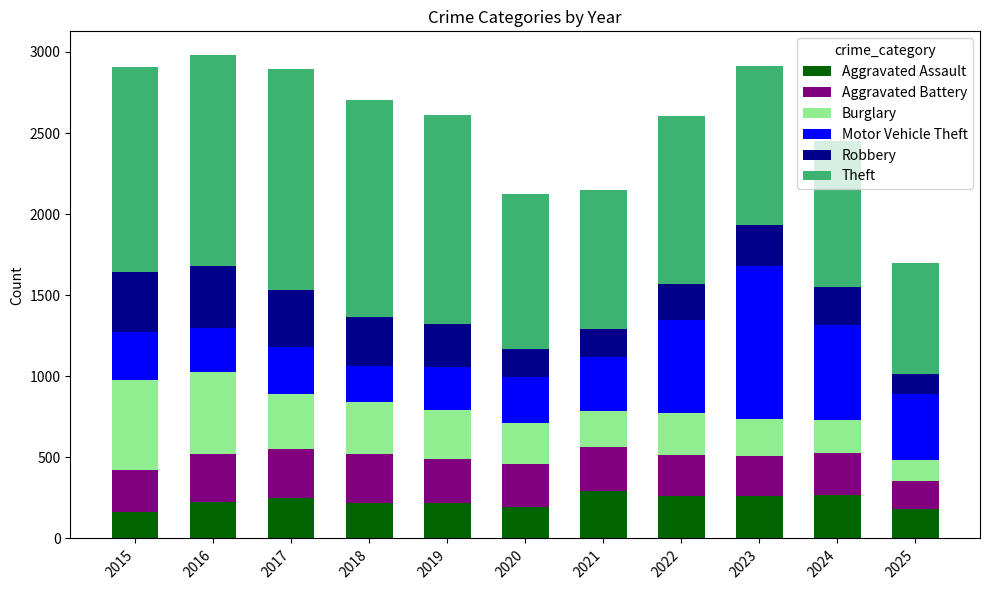

What is the lowest value of the Aggravated Assault series?

164